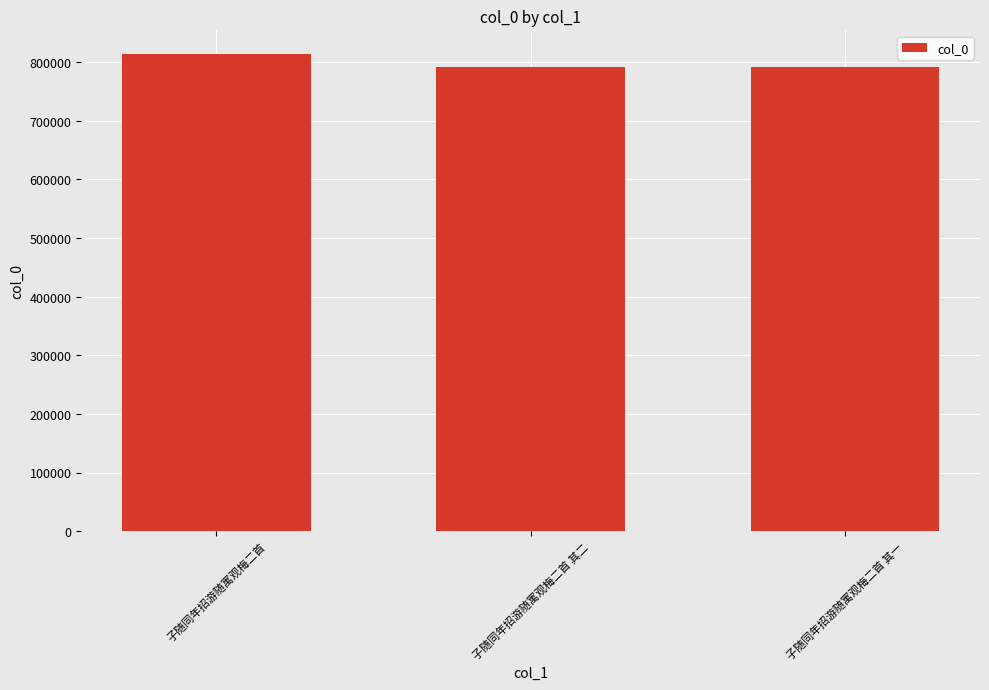

The value at 子随同年招游随寓观梅二首 is 813137. True or false?

True